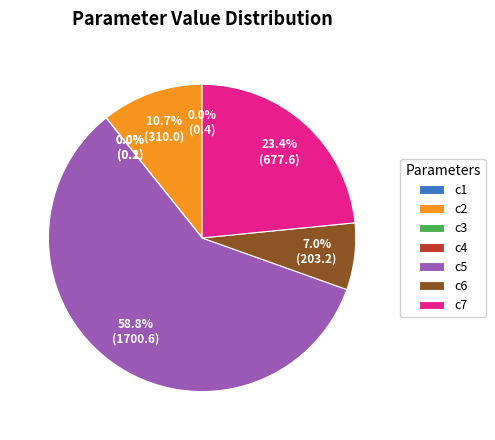

What portion of the pie excludes c6?

93.0%